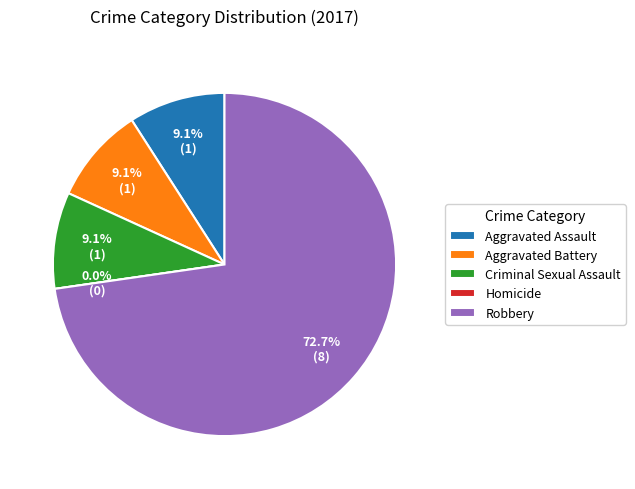

Rank the categories by value from lowest to highest.

Homicide, Aggravated Assault, Aggravated Battery, Criminal Sexual Assault, Robbery